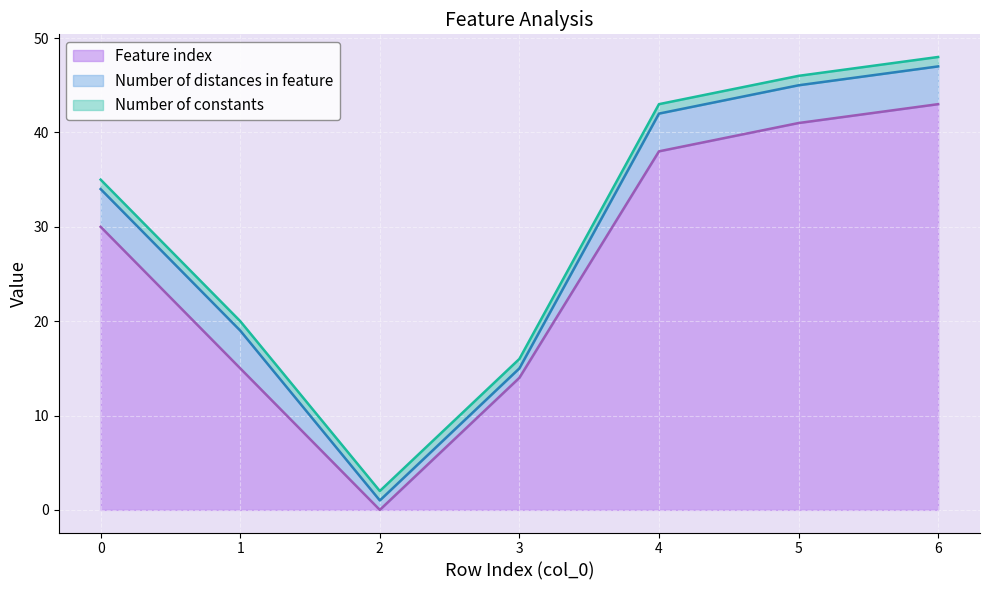

True or false: Number of constants and Number of distances in feature cross at least once.

False